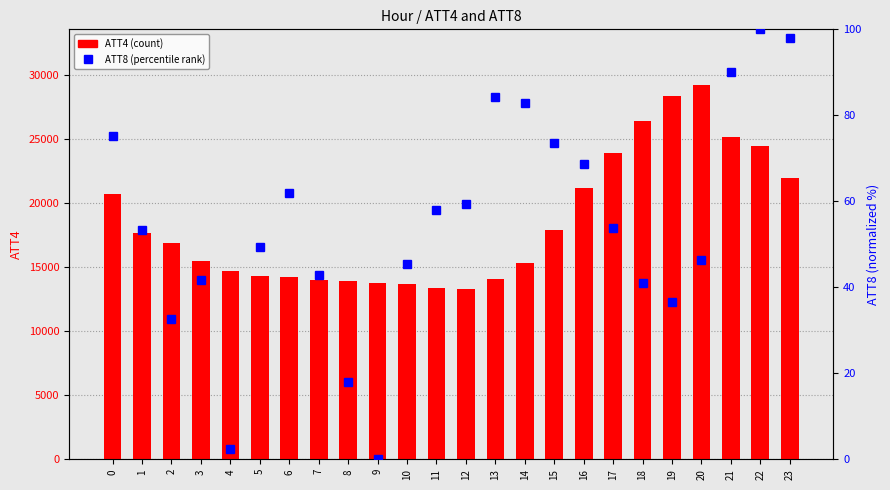

What are all the series names shown in the legend?

ATT4, ATT8 (percentile)